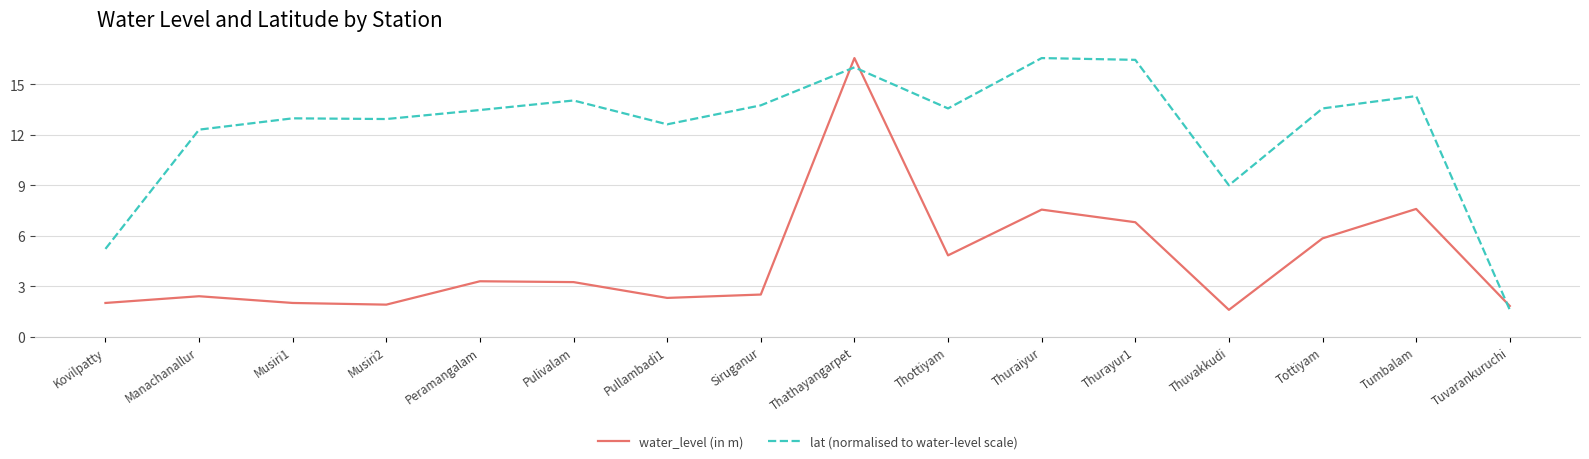

True or false: water_level (in m) and lat (normalised to water-level scale) intersect in this chart.

True